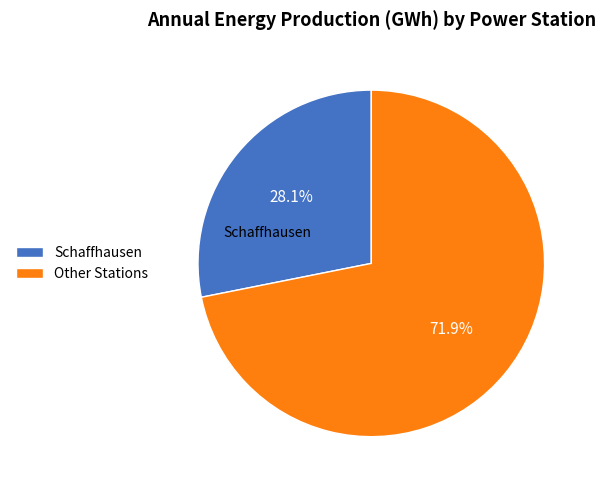

Is there any slice that represents more than half of the pie?

Yes